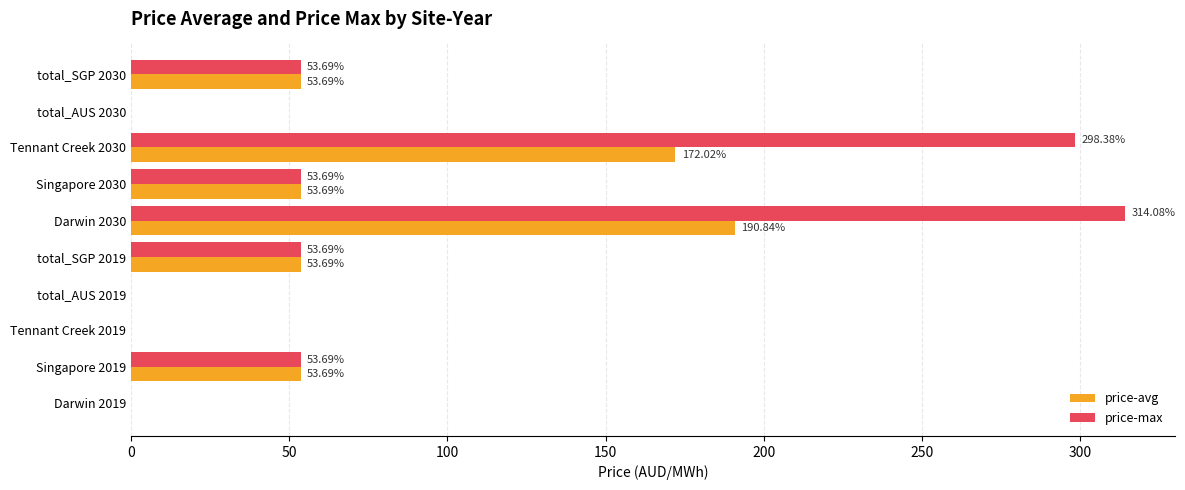

Which series changed the most between Tennant Creek 2019 and Tennant Creek 2030?

price-max